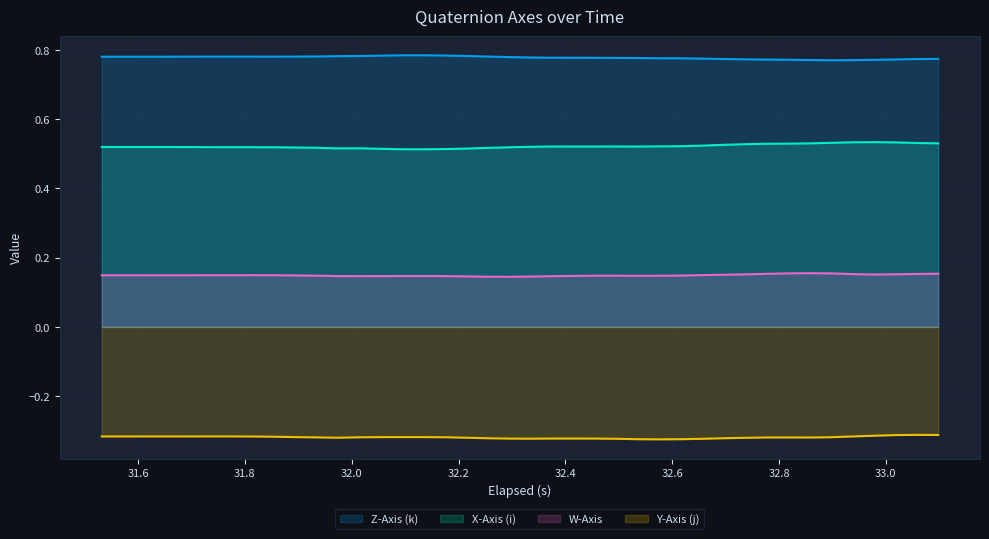

True or false: Y-Axis (j) and Z-Axis (k) intersect in this chart.

False